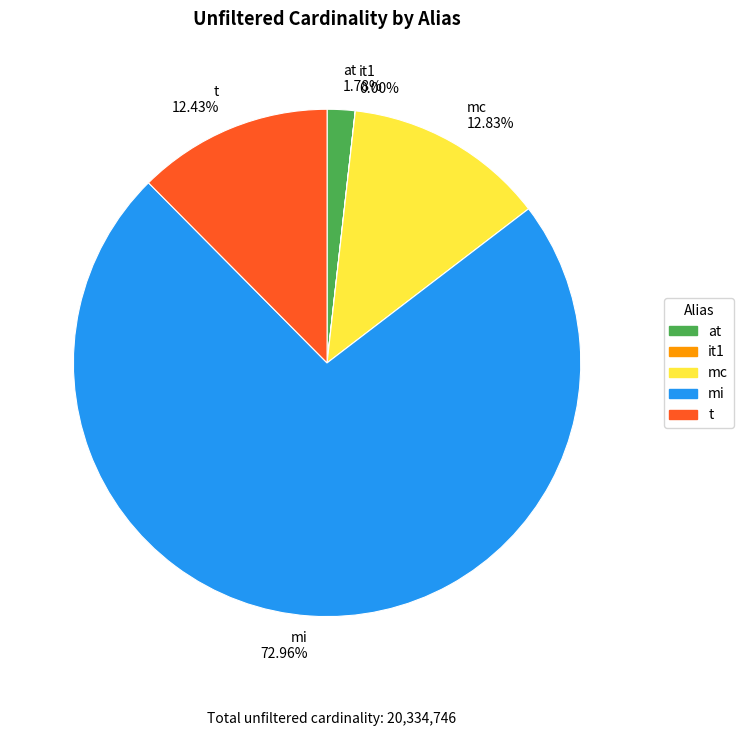

Does t represent more than half of the total?

No